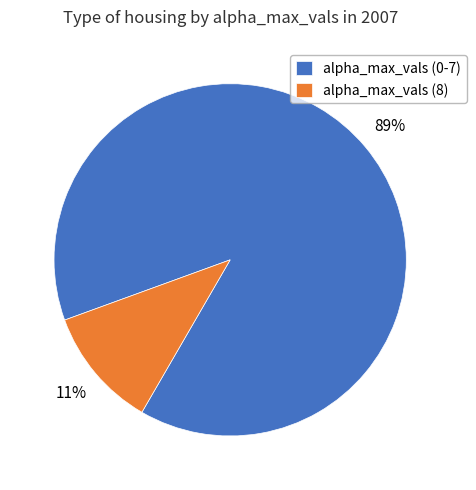

To the nearest percent, what is the difference between the largest and smallest slice percentages?

78%